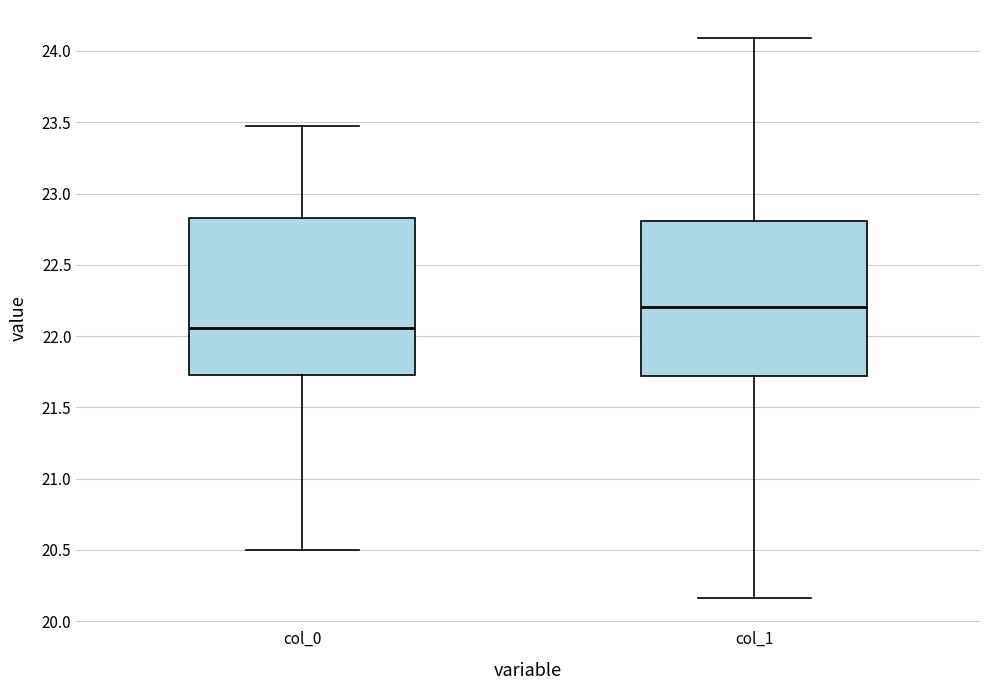

Reading left to right, transcribe this box plot: for each box, give where its median line is, the range the box spans, and where its two whiskers end, as read against the y-axis. The values are not printed on the chart, so give them approximately, as read against the axis.

col_0: median 22.05, box 21.75 to 22.85, whiskers 20.50 to 23.50
col_1: median 22.20, box 21.70 to 22.80, whiskers 20.15 to 24.10